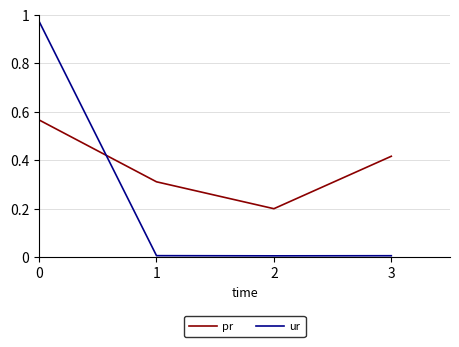

How many times do pr and ur cross each other?

1